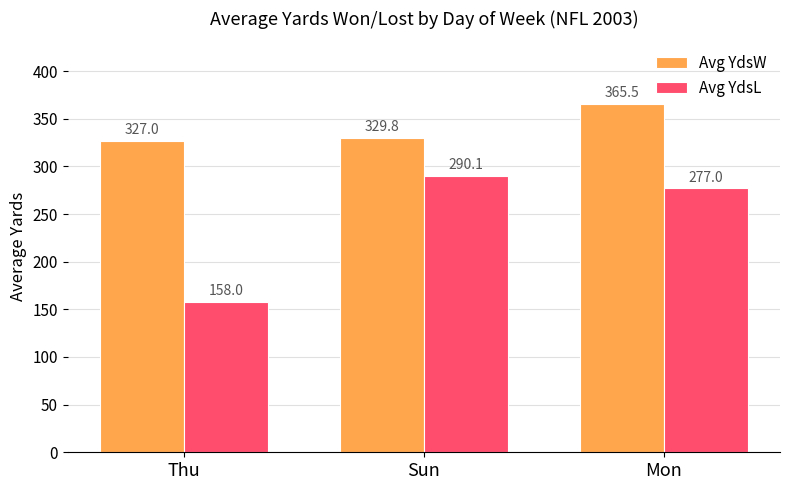

Which label corresponds to the largest value in the chart?

Mon